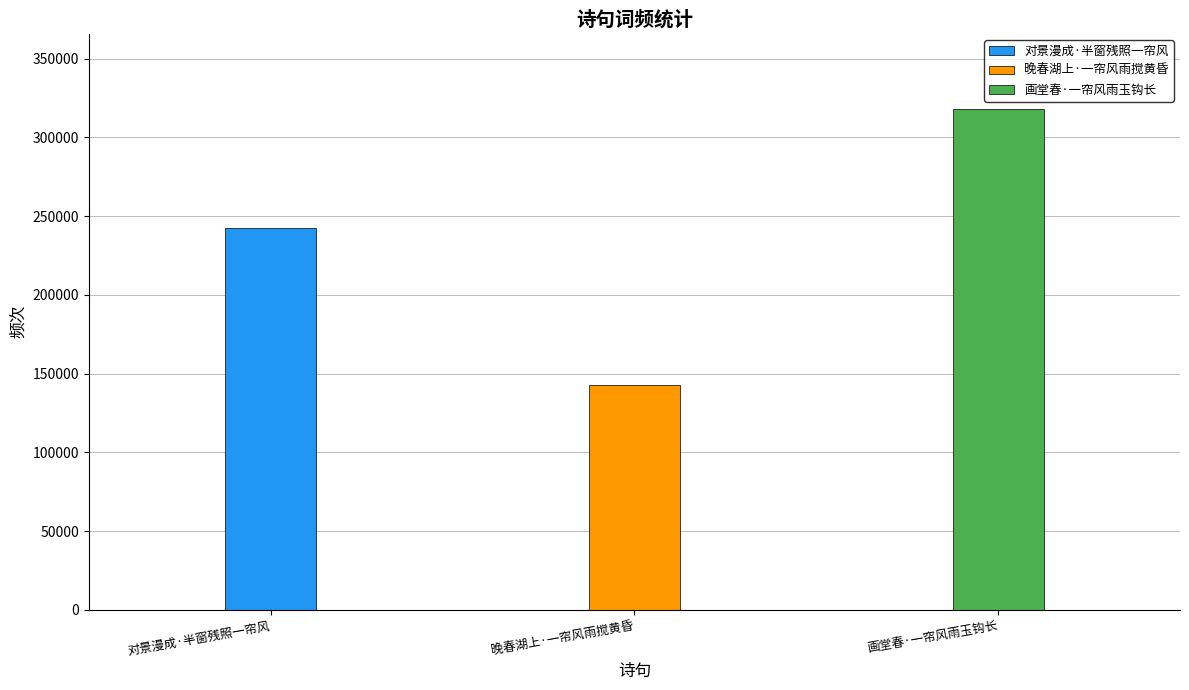

List the labels in order of value, smallest first.

晚春湖上·一帘风雨搅黄昏, 对景漫成·半窗残照一帘风, 画堂春·一帘风雨玉钩长